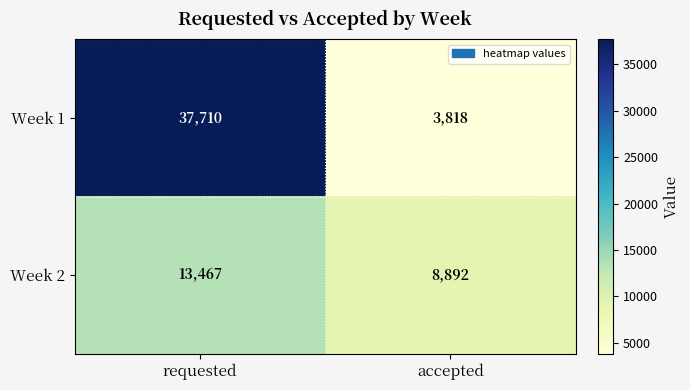

Where is Week 2 nearest to the value 11179?

accepted